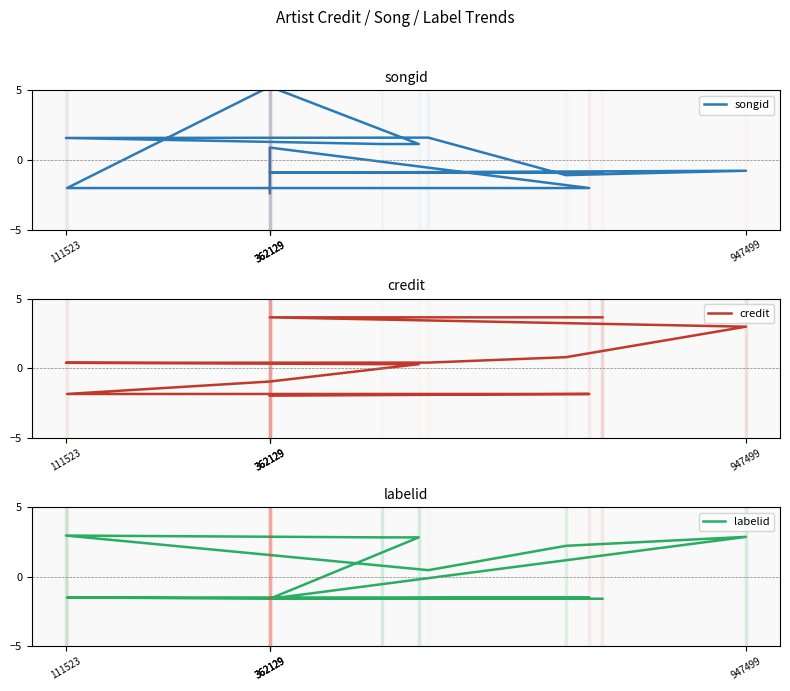

What are all the series names shown in the legend?

songid, credit, labelid